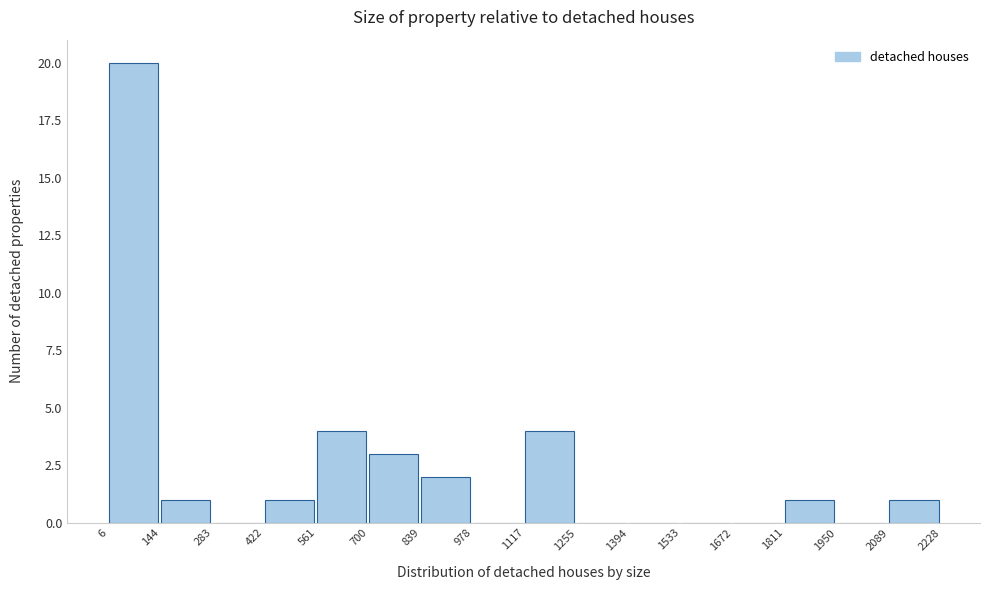

Reading left to right, transcribe this chart: for each bar, give the range it covers on the x-axis and its height. The values are not printed on the chart, so give them approximately, as read against the axis.

6 to 144: 20
144 to 283: 1
283 to 422: 0
422 to 561: 1
561 to 700: 4
700 to 839: 3
839 to 978: 2
978 to 1117: 0
1117 to 1255: 4
1255 to 1394: 0
1394 to 1533: 0
1533 to 1672: 0
1672 to 1811: 0
1811 to 1950: 1
1950 to 2089: 0
2089 to 2228: 1